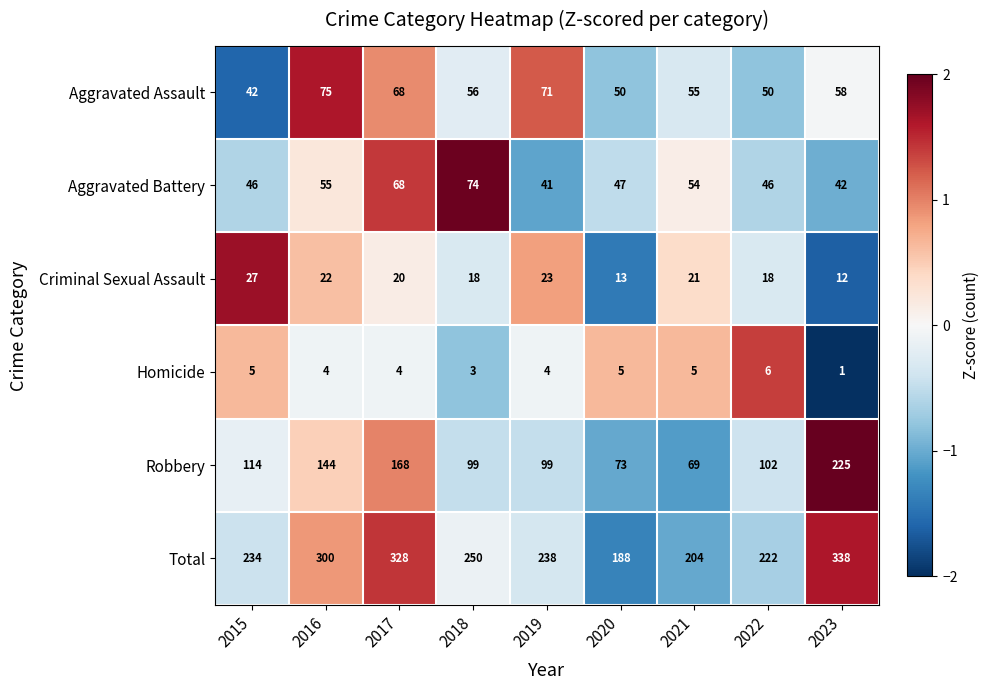

How many data points does each series have?

9